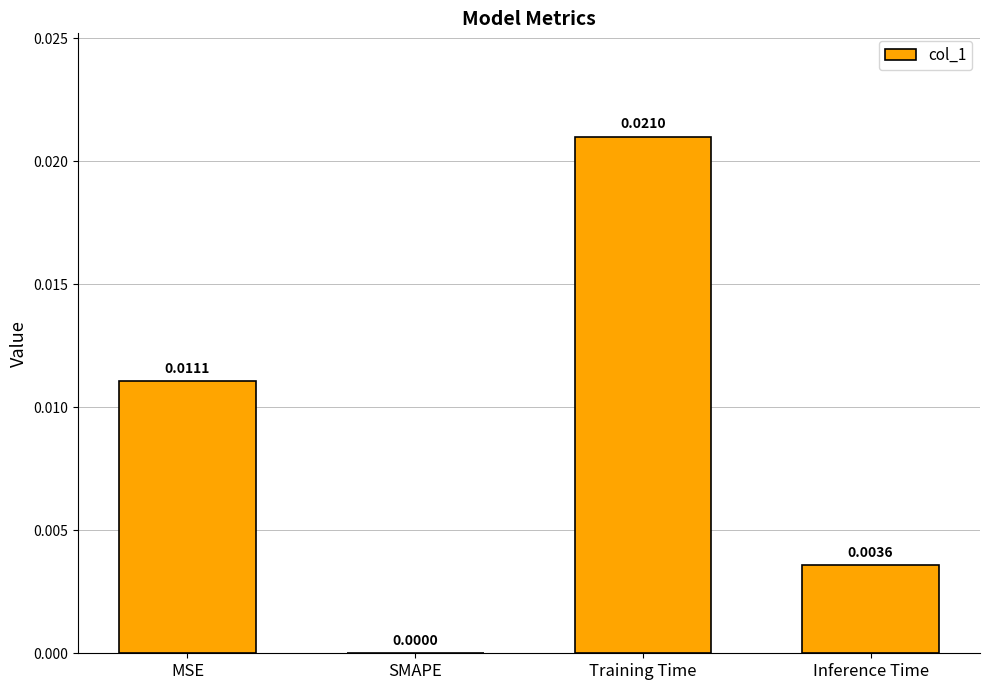

Which label corresponds to the largest value in the chart?

Training Time